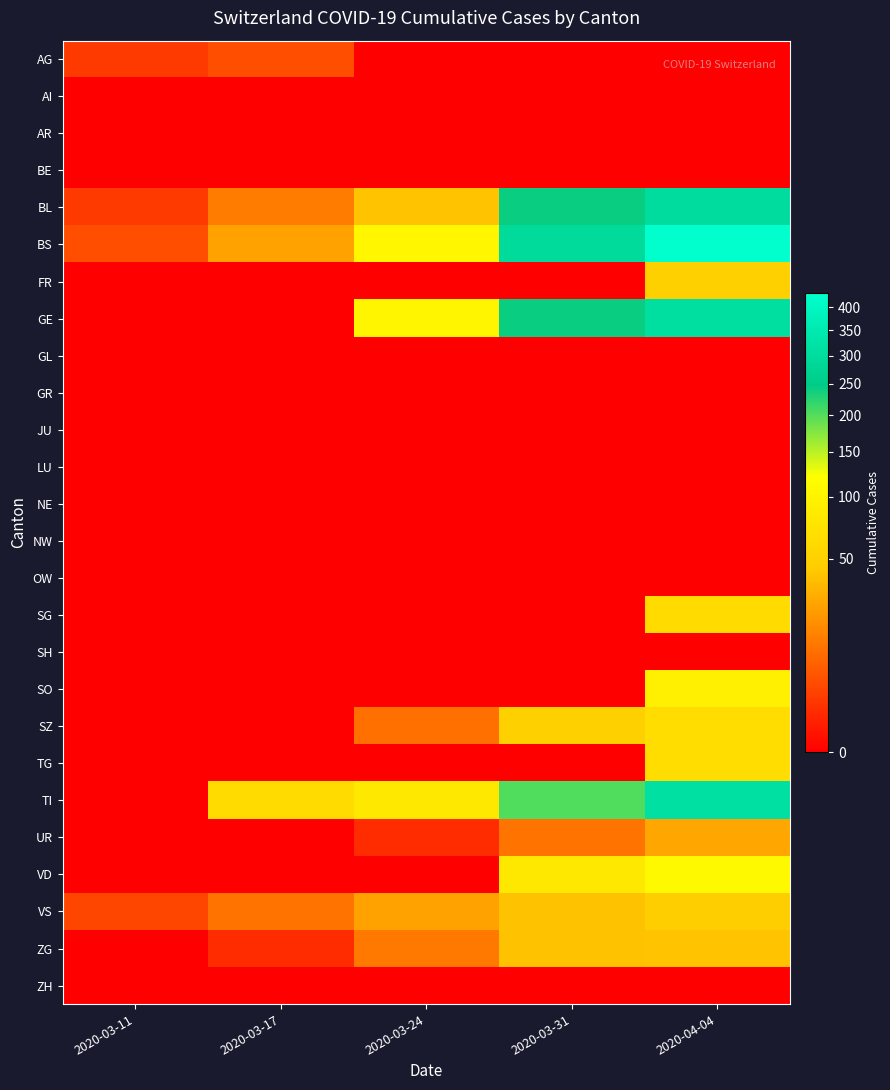

Which category has the lowest value across all series?

2020-03-24